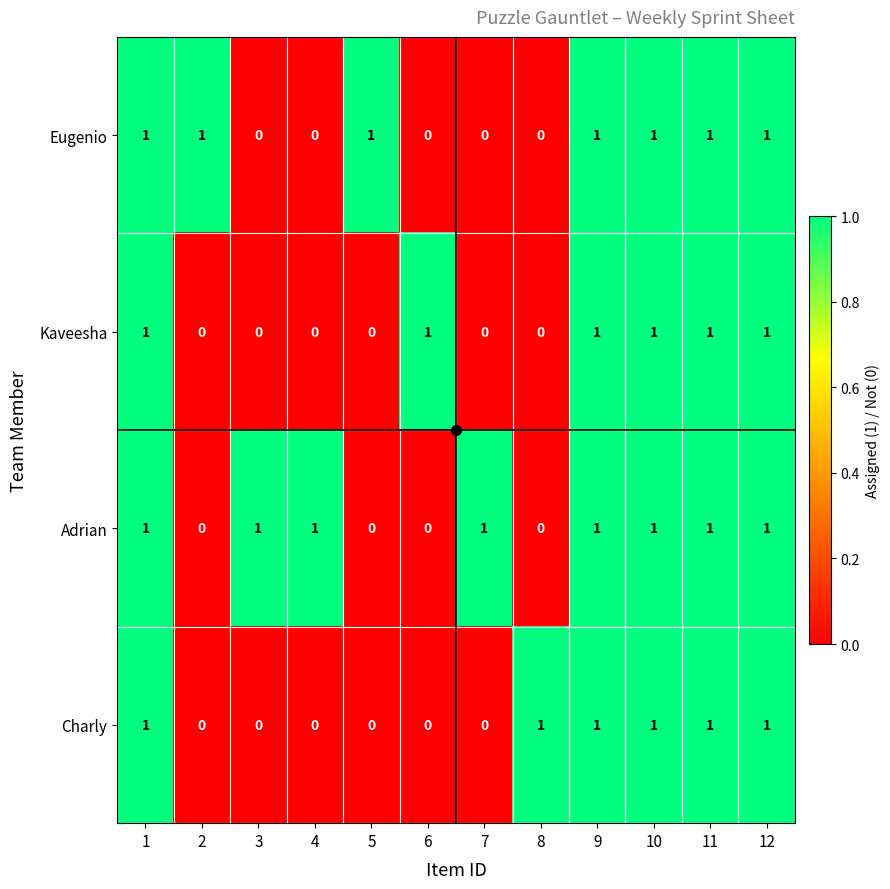

At how many categories does at least one series exceed 0?

12